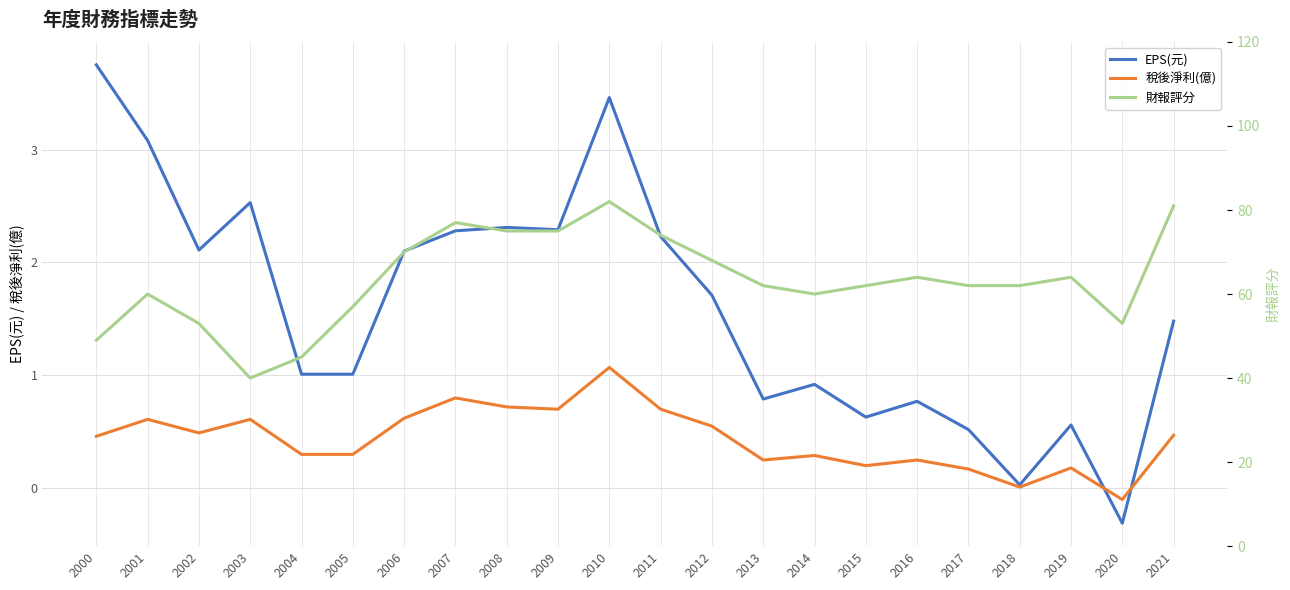

Is the value of EPS(元) at 2005 greater than the value of 稅後淨利(億) at 2004?

Yes